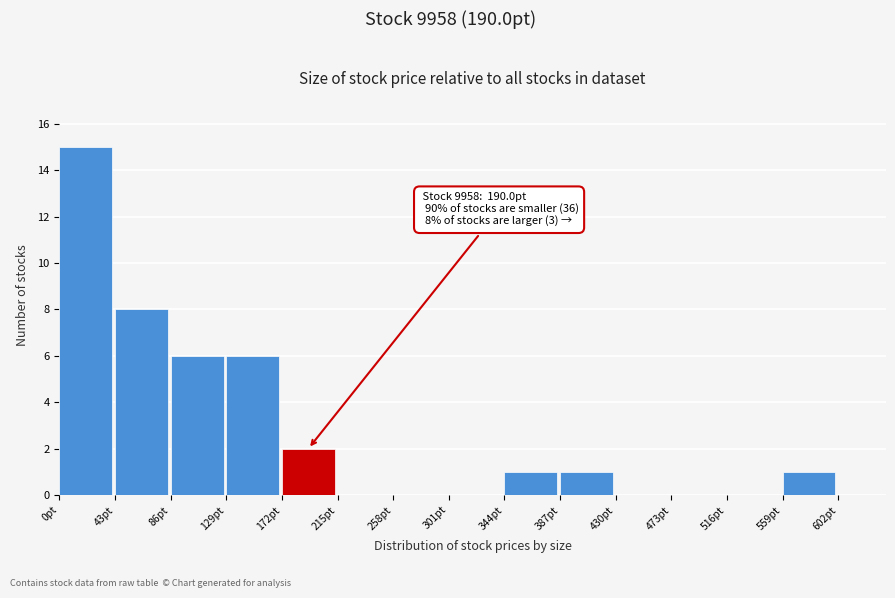

Over which range of the x-axis is the bar tallest?

0 to 43